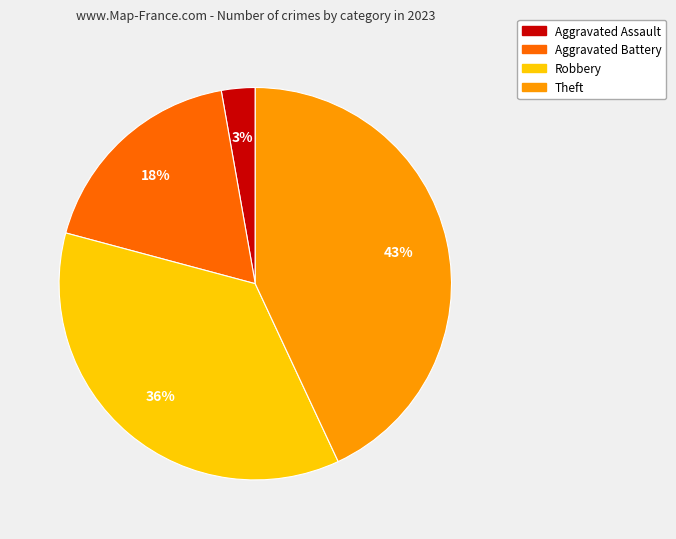

To the nearest percent, what is the average slice percentage?

25%